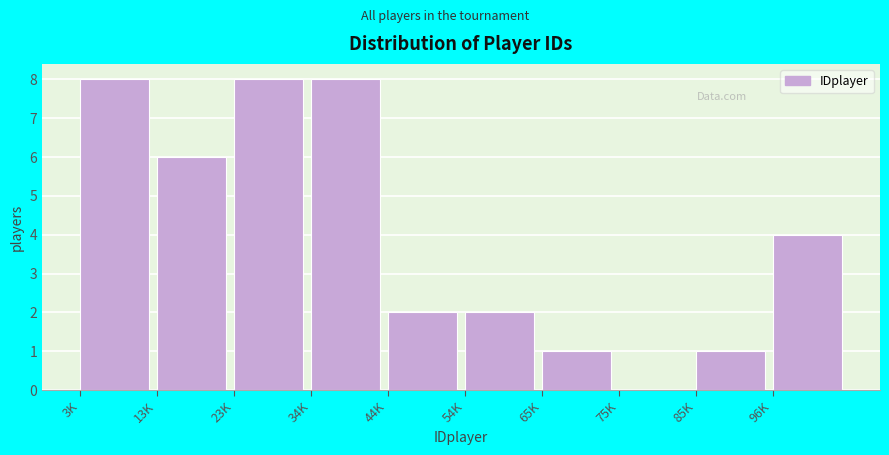

Reading left to right, what are all the values shown in this chart?

3K=8	13K=6	23K=8	34K=8	44K=2	54K=2	65K=1	75K=0	85K=1	96K=4